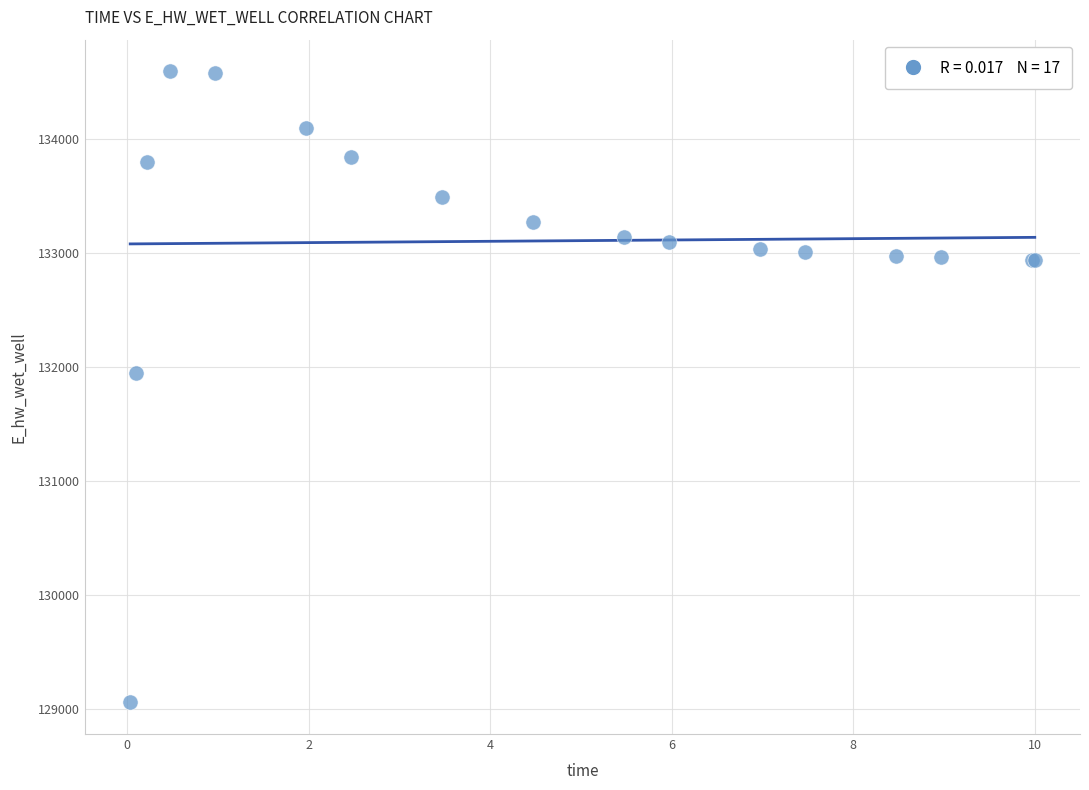

What Y value in the scatter plot is closest to 131828?

131949.1